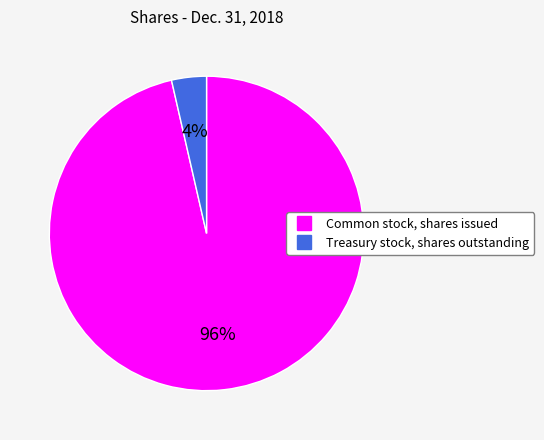

What is the majority slice?

Common stock, shares issued